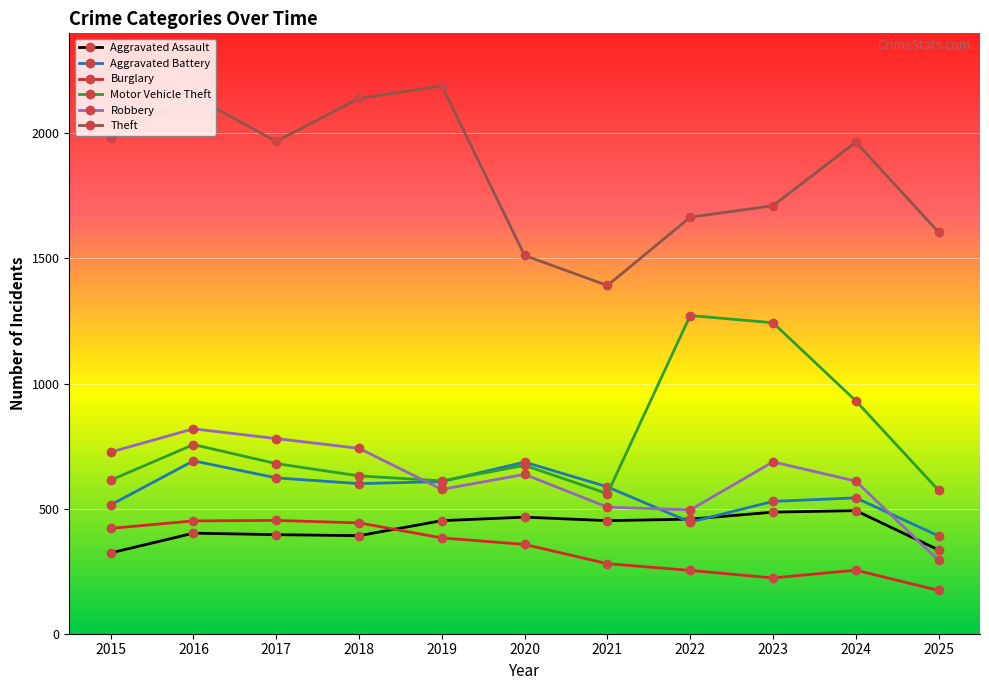

What is the greatest value displayed?

2190